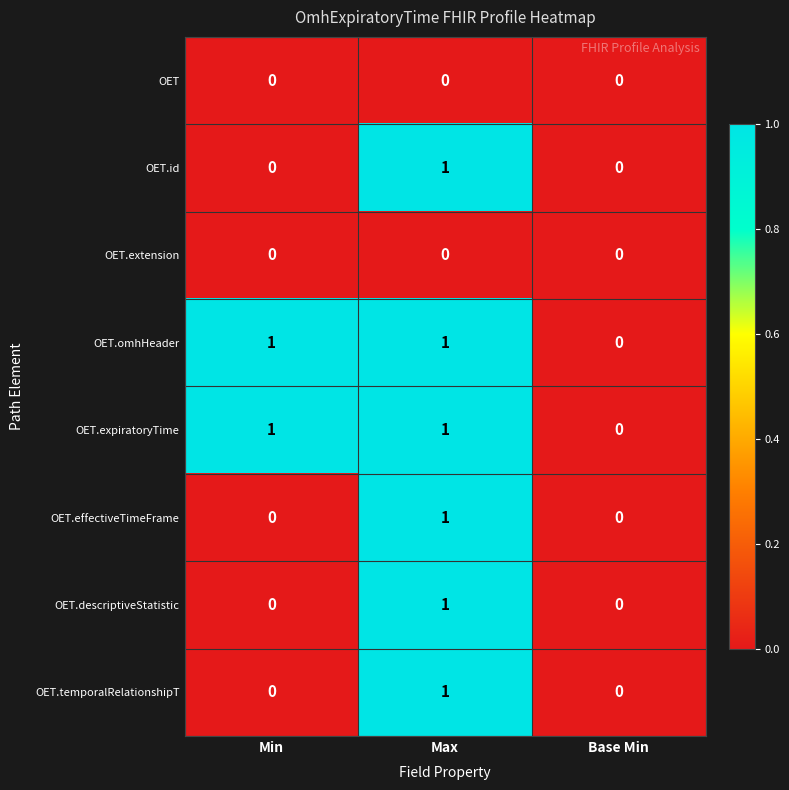

At which category is the sum across all series the highest?

Max